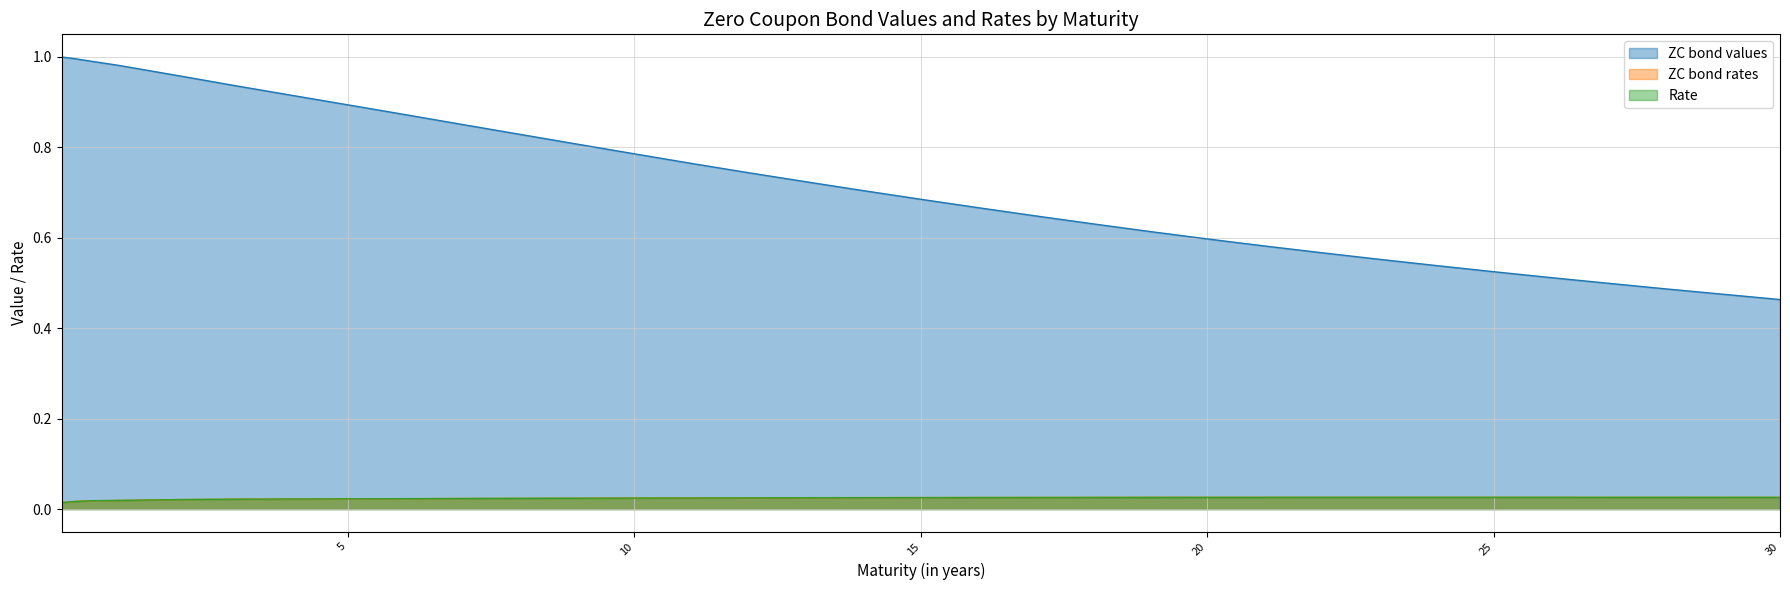

True or false: Rate and ZC bond values intersect in this chart.

False